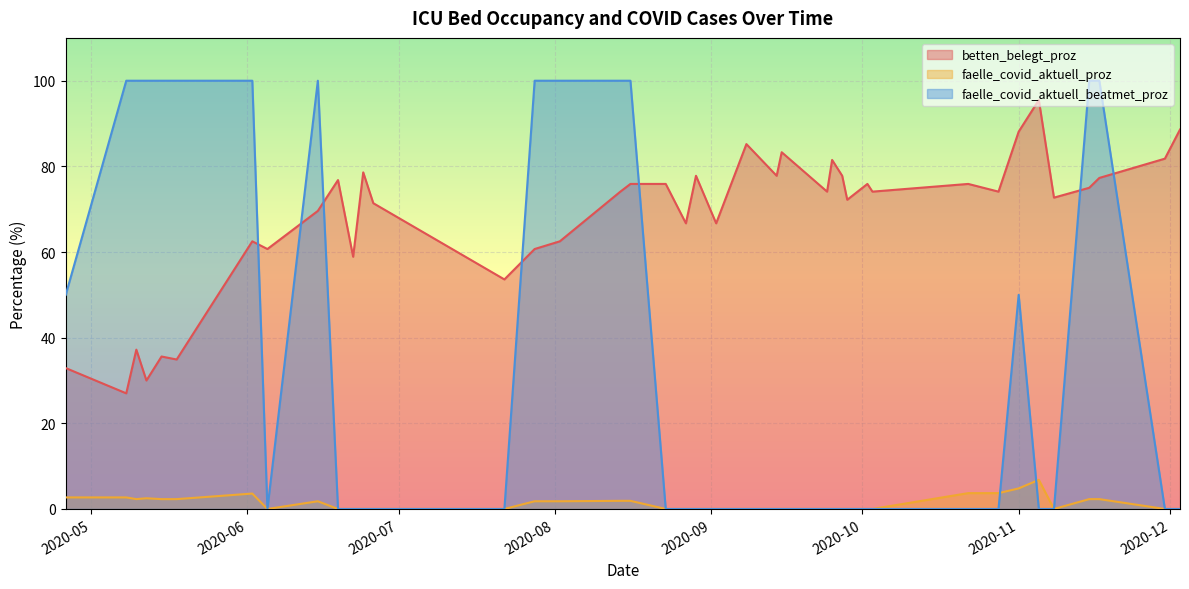

True or false: faelle_covid_aktuell_proz and betten_belegt_proz intersect in this chart.

False